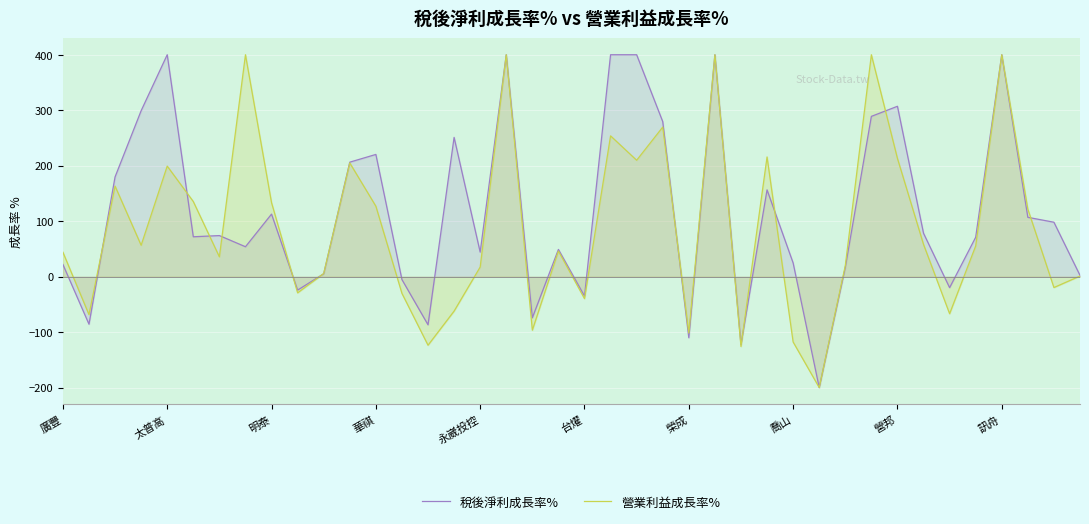

What is the difference between the second highest and second lowest values in the 營業利益成長率% series?

526.0